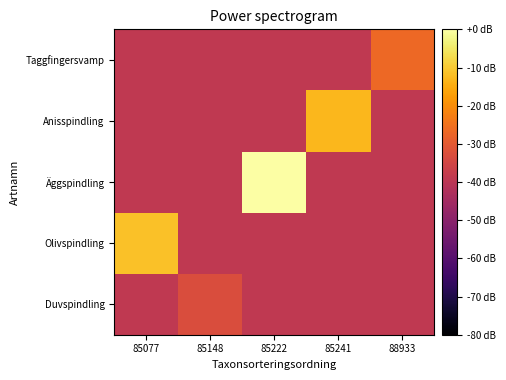

Reading right to left, transcribe all the data shown in this chart.

Duvspindling: 88933=-38.9	85241=-38.9	85222=-38.9	85148=-32.9	85077=-38.9
Olivspindling: 88933=-38.9	85241=-38.9	85222=-38.9	85148=-38.9	85077=-11.3
Äggspindling: 88933=-38.9	85241=-38.9	85222=0.0	85148=-38.9	85077=-38.9
Anisspindling: 88933=-38.9	85241=-12.9	85222=-38.9	85148=-38.9	85077=-38.9
Taggfingersvamp: 88933=-26.9	85241=-38.9	85222=-38.9	85148=-38.9	85077=-38.9